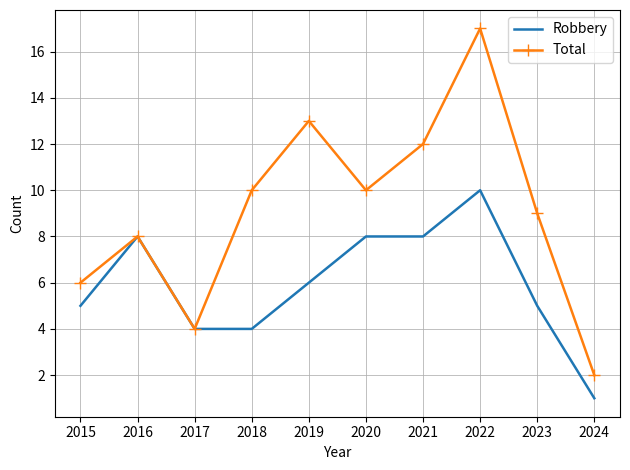

At how many categories does at least one series exceed 5?

8